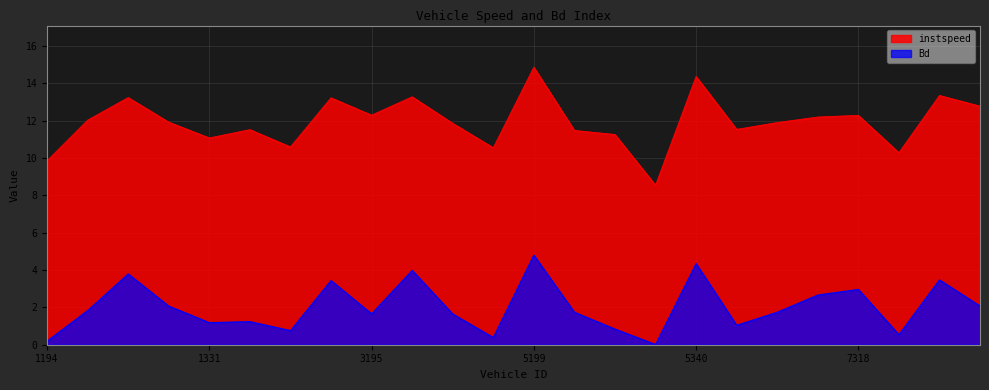

Reading left to right, list all the values displayed in this chart.

instspeed: 9.9	12.0	13.2	11.9	11.1	11.5	10.6	13.2	12.3	13.3	11.9	10.6	14.9	11.5	11.3	8.5	14.4	11.5	11.9	12.2	12.3	10.3	13.4	12.8
Bd: 0.2	1.8	3.8	2.1	1.2	1.2	0.8	3.4	1.7	4.0	1.6	0.4	4.8	1.7	0.8	0.0	4.3	1.0	1.7	2.7	3.0	0.5	3.5	2.1